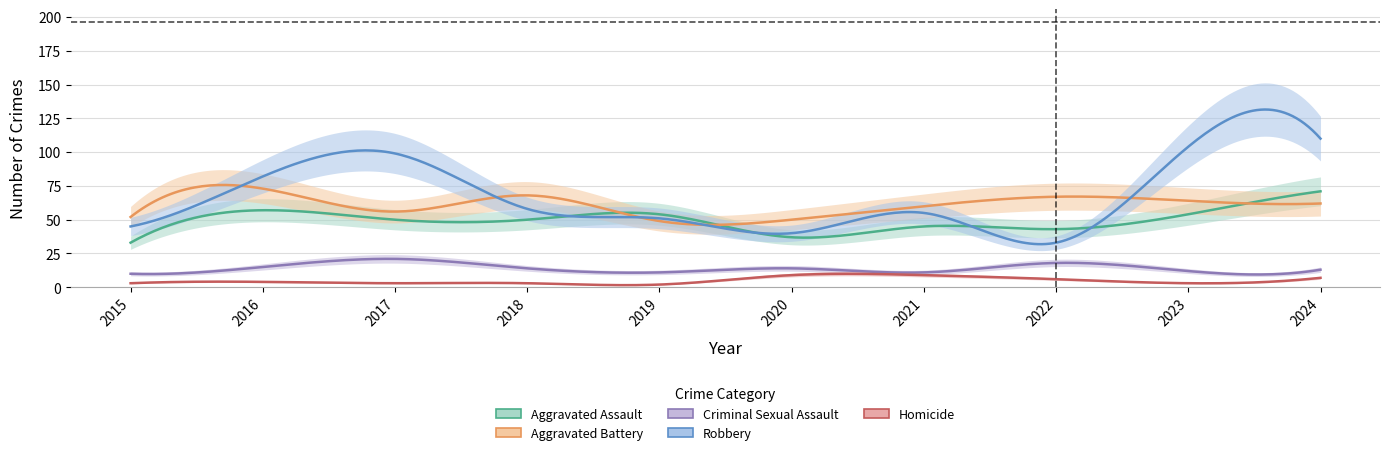

At how many categories does at least one series exceed 67?

5